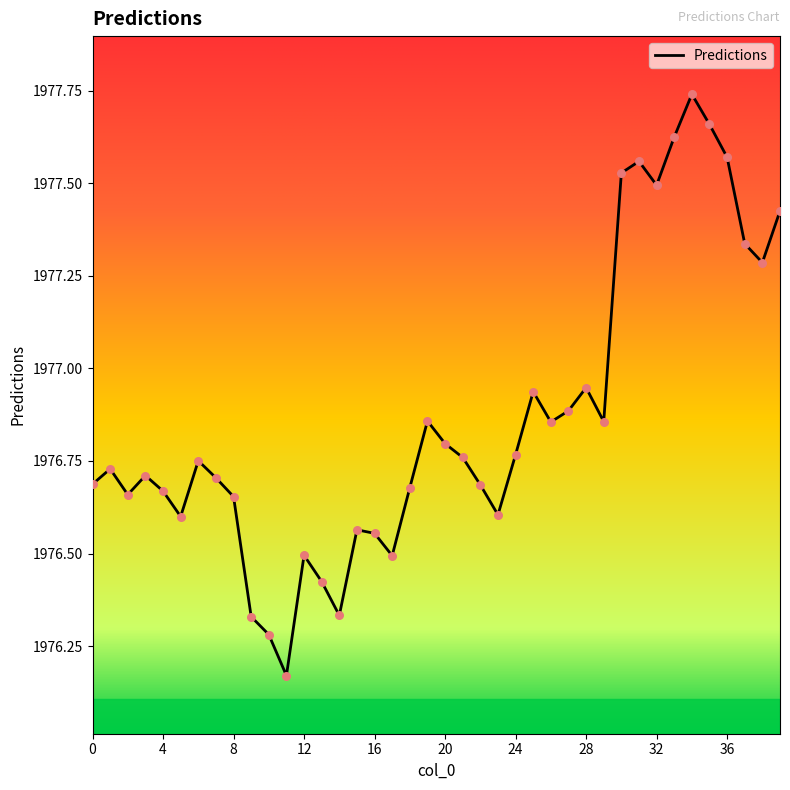

What is the difference between the maximum and minimum values?

1.6